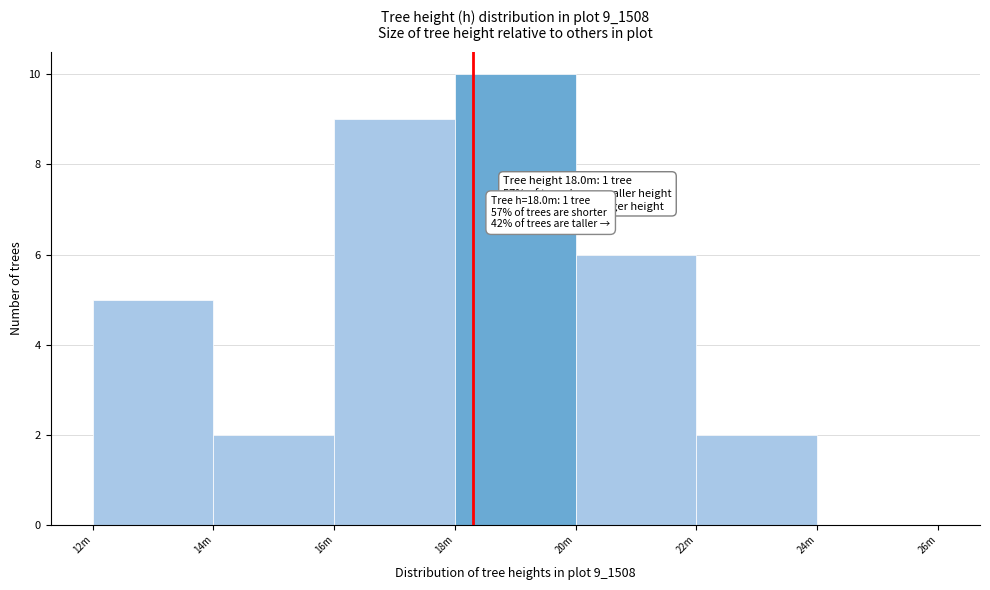

Reading left to right, list all the values displayed in this chart.

12m=5	14m=2	16m=9	18m=10	20m=6	22m=2	24m=0